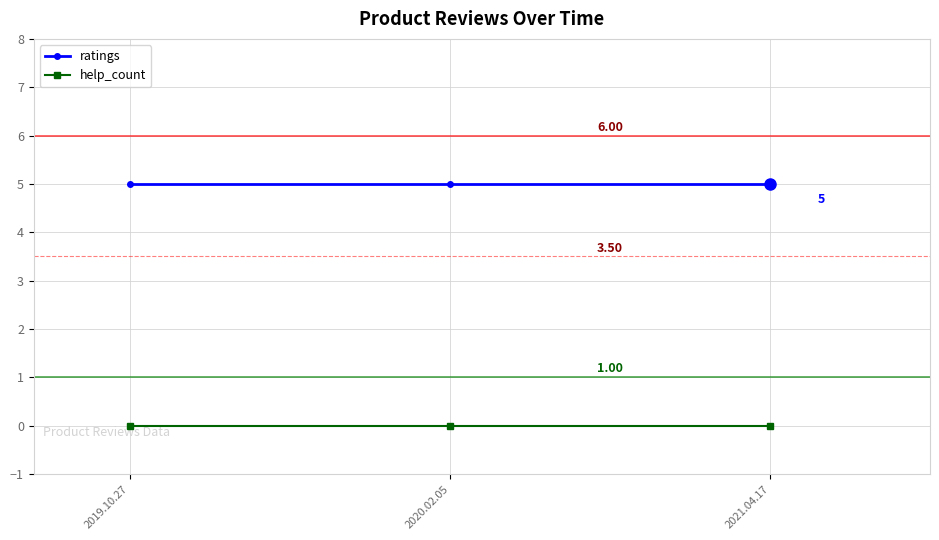

What is the maximum value shown in the chart?

5